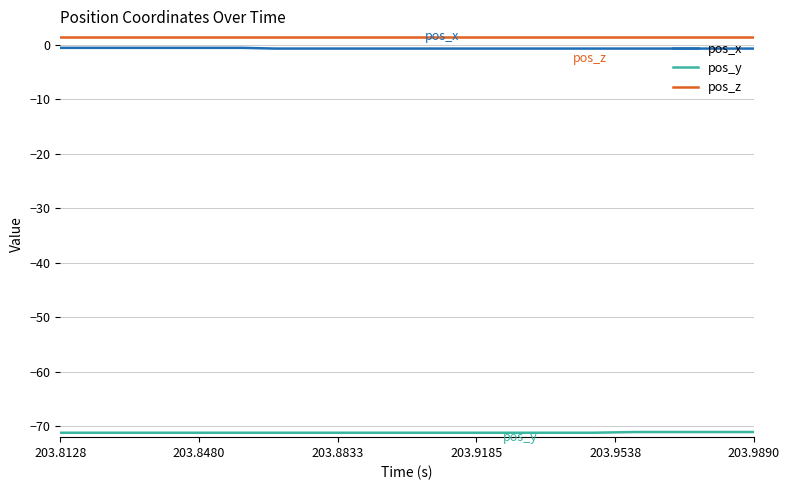

What is the smallest value displayed?

-71.2